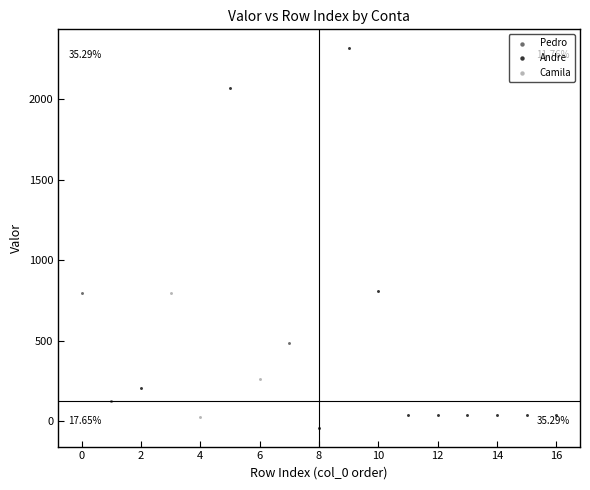

Which series has the largest Y range (max minus min)?

Andre